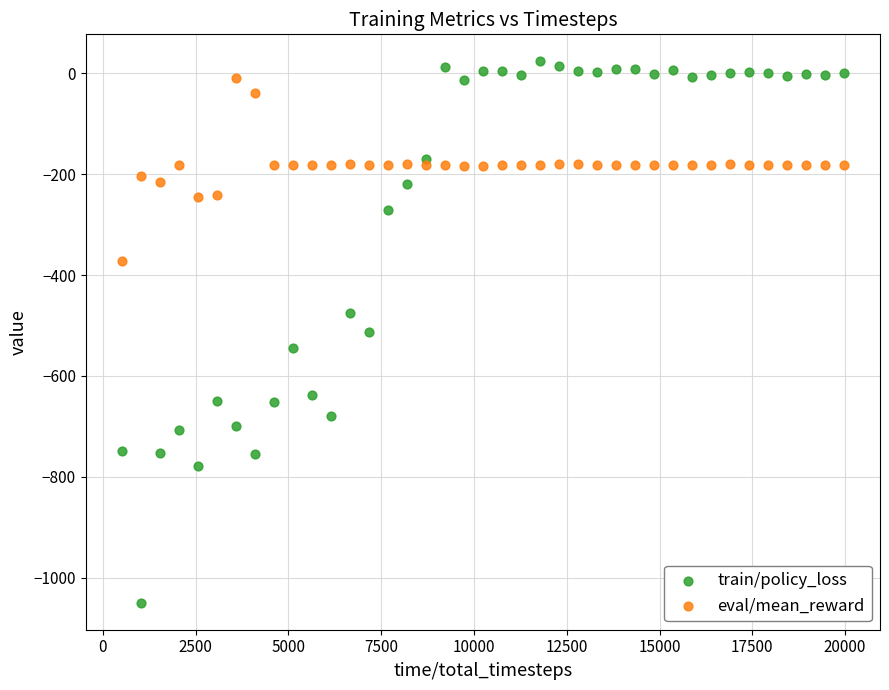

Which series contains the lowest Y value?

train/policy_loss